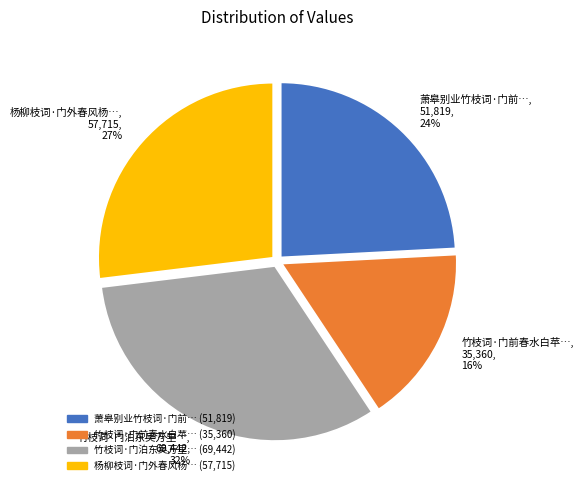

Rank the categories by value from highest to lowest.

竹枝词·门泊东吴万里…, 69,442, 32%, 杨柳枝词·门外春风杨…, 57,715, 27%, 萧皋别业竹枝词·门前…, 51,819, 24%, 竹枝词·门前春水白苹…, 35,360, 16%